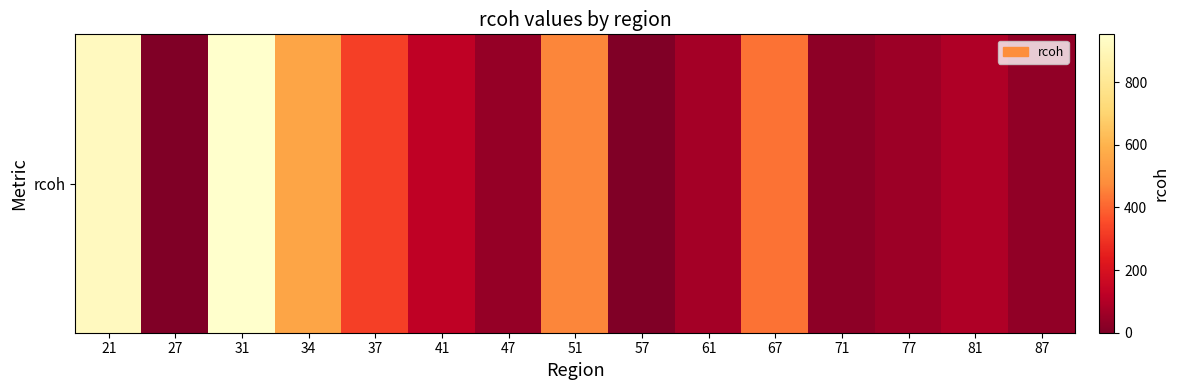

List the labels in order of value, largest first.

31, 21, 34, 51, 67, 37, 41, 81, 61, 77, 47, 87, 71, 27, 57